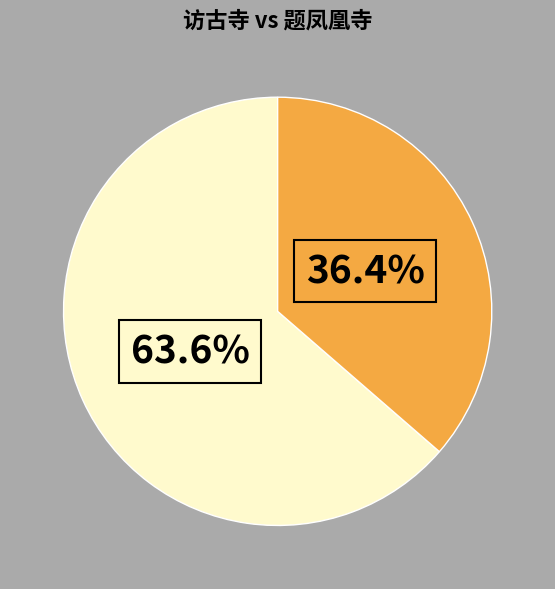

Count the number of slices in the pie.

2